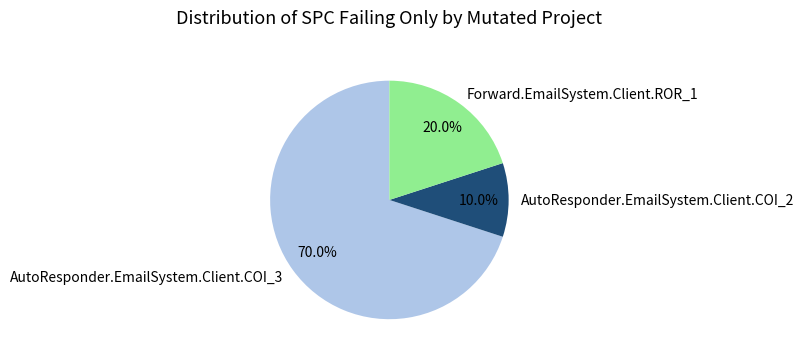

To the nearest percent, what is the difference between the largest and smallest slice percentages?

60%